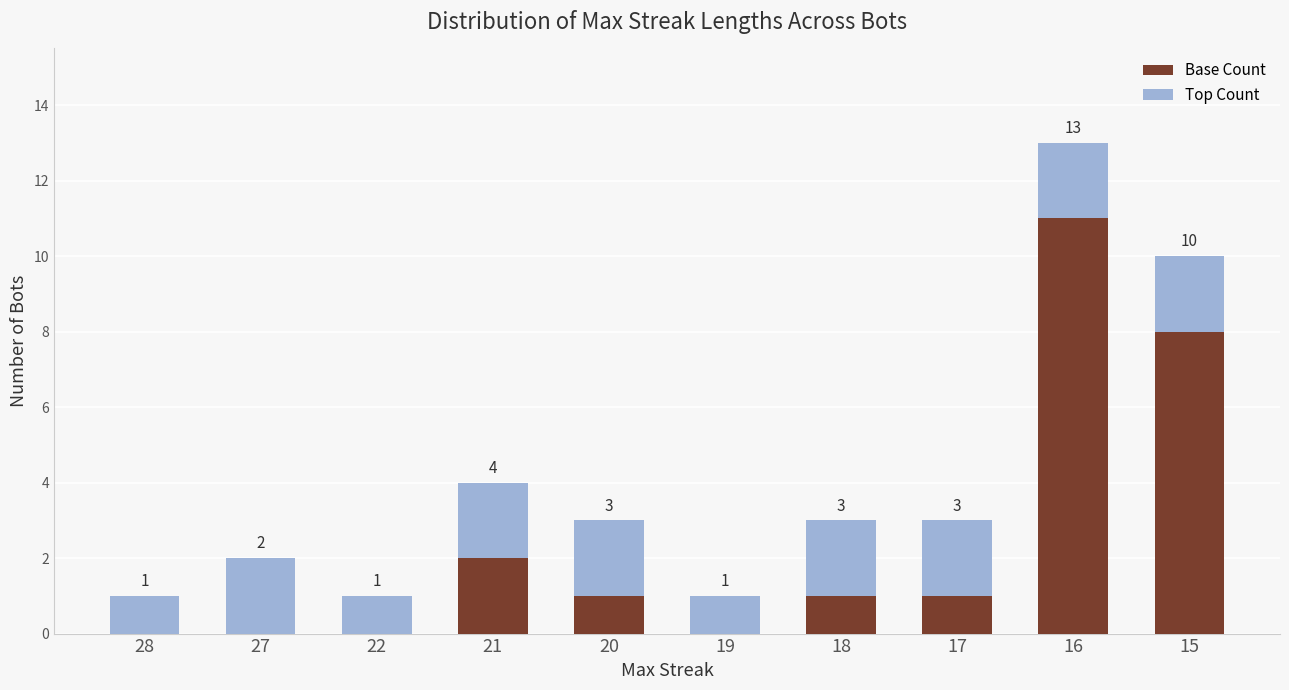

What are all the series names shown in the legend?

Base Count, Top Count